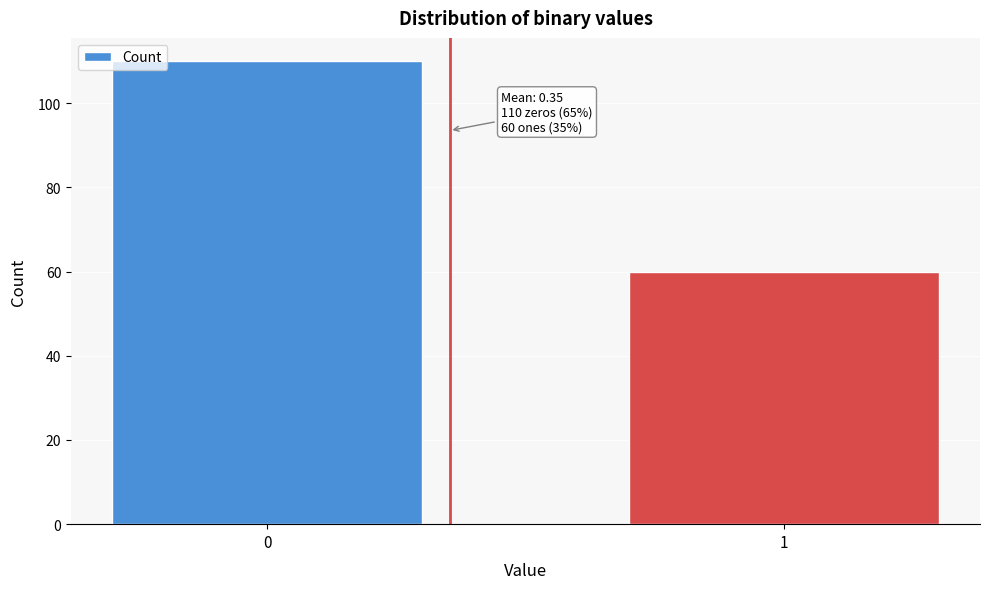

Reading left to right, transcribe all the data shown in this chart.

0=110	1=60